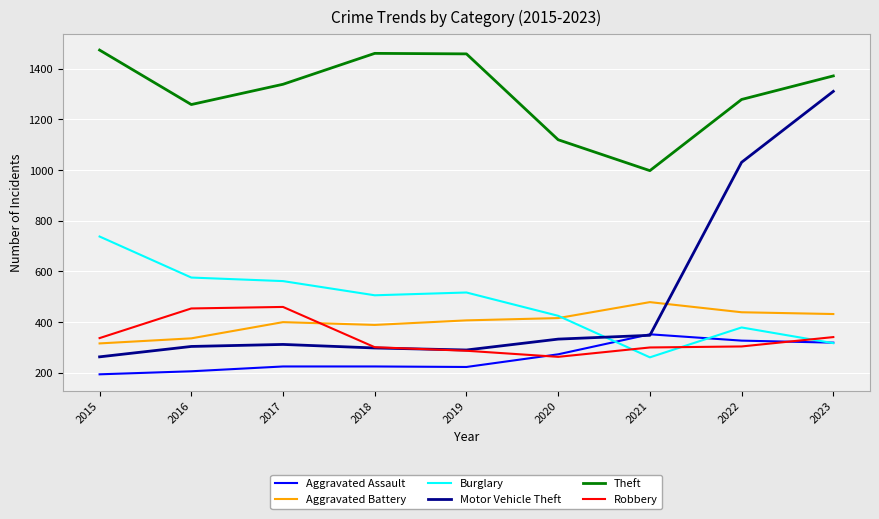

How many lines are shown in the chart?

6